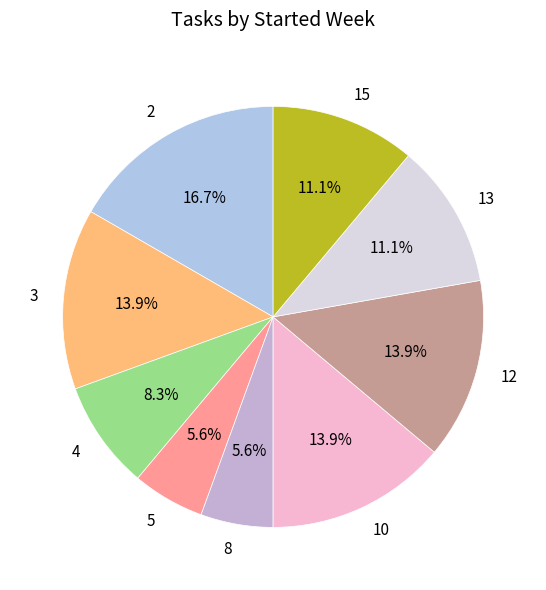

To the nearest percent, what percentage of the pie is 10?

14%